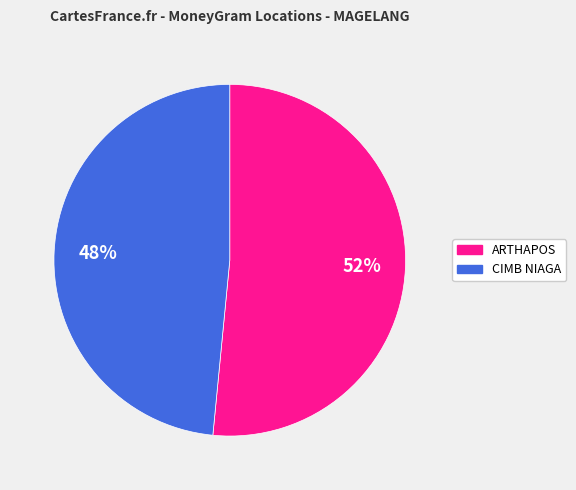

Is it true that ARTHAPOS is 52% of the pie?

True